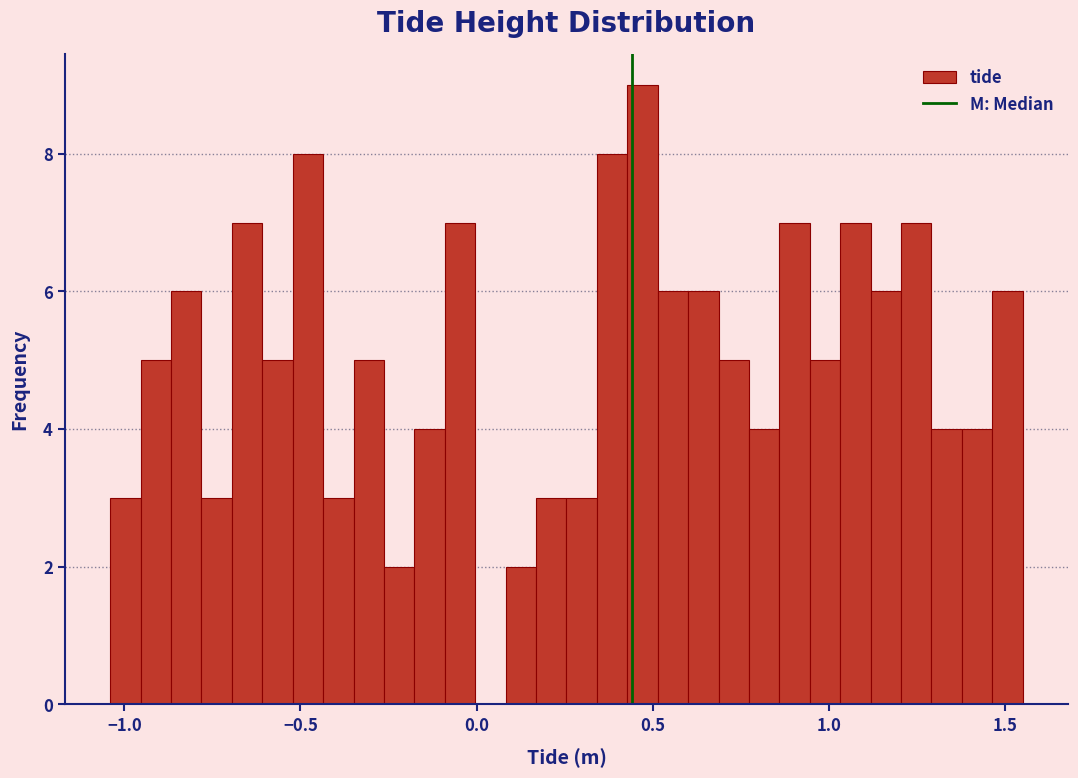

Around what value on the x-axis is the tallest bar? Give the approximate position of its centre, as read against the axis.

0.45